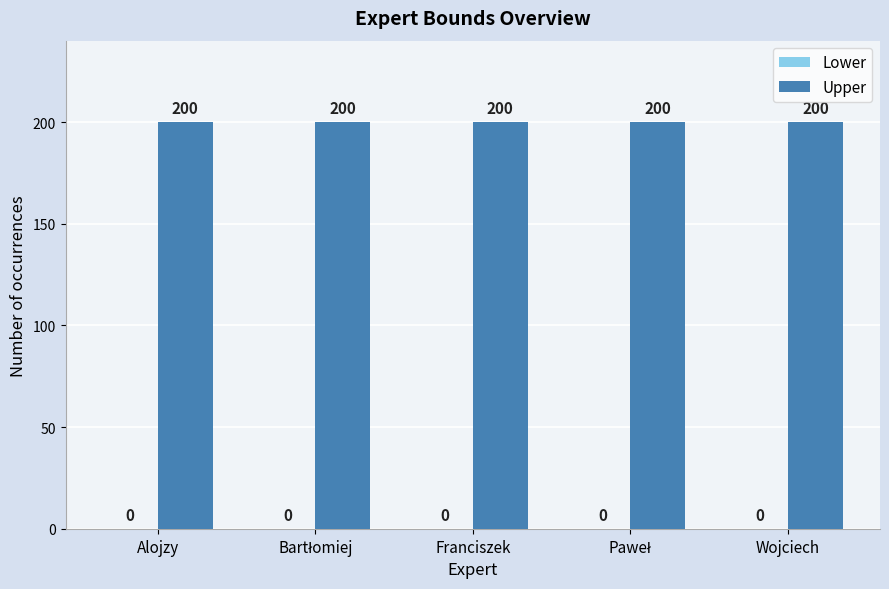

Does the chart contain stacked bars?

No